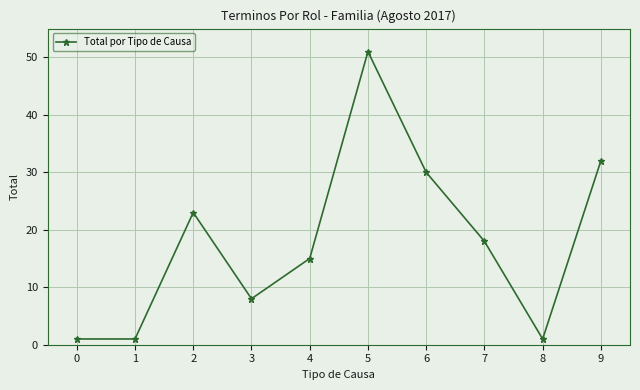

What is the difference between the maximum and minimum values?

50